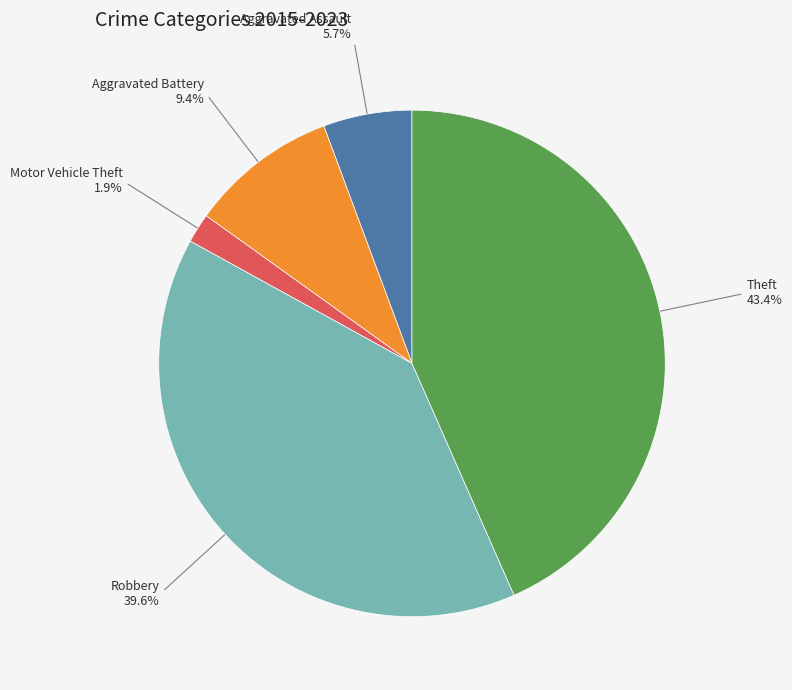

Rank the categories by value from lowest to highest.

Motor Vehicle Theft, Aggravated Assault, Aggravated Battery, Robbery, Theft